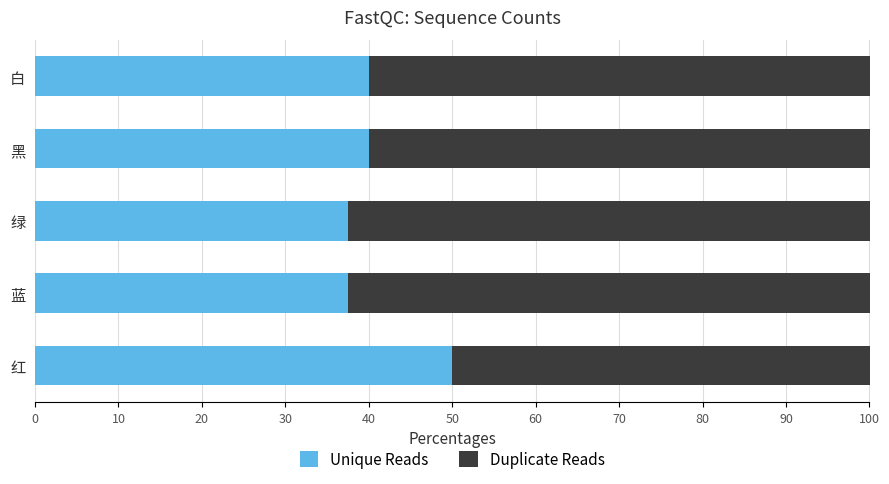

At which label does Unique Reads reach its peak?

红